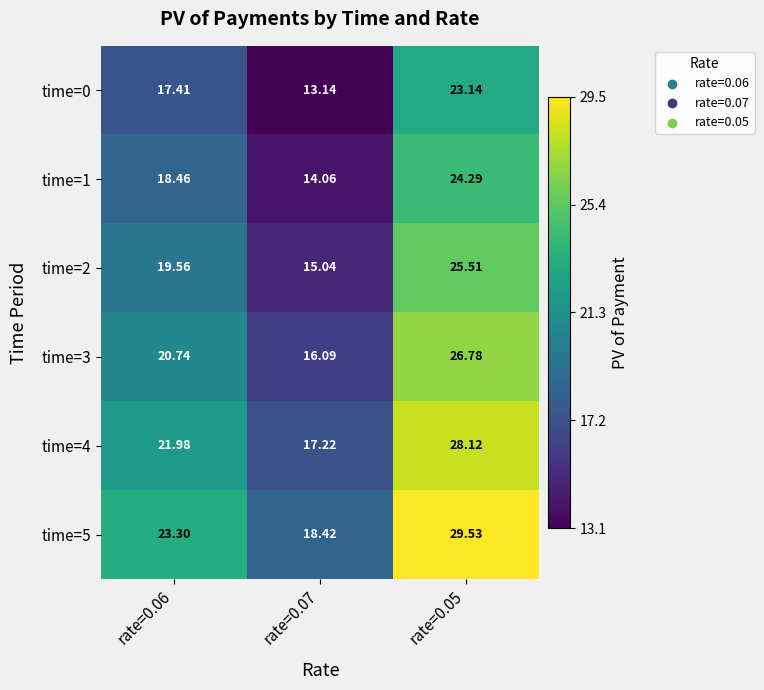

List the series in order of their overall mean, highest first.

time=5, time=4, time=3, time=2, time=1, time=0